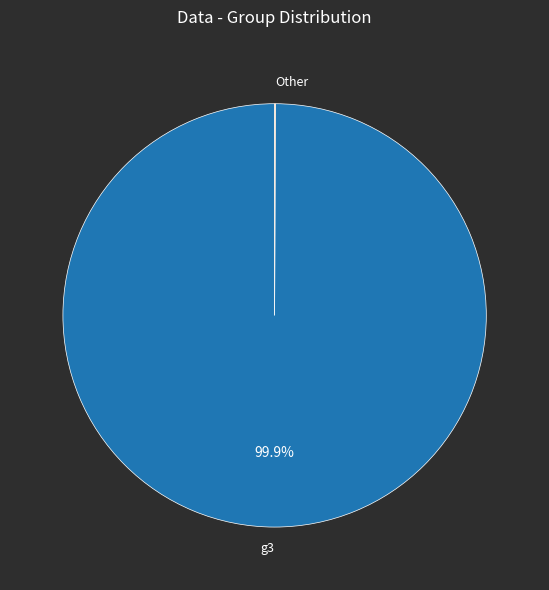

What portion of the pie excludes g3?

0.1%